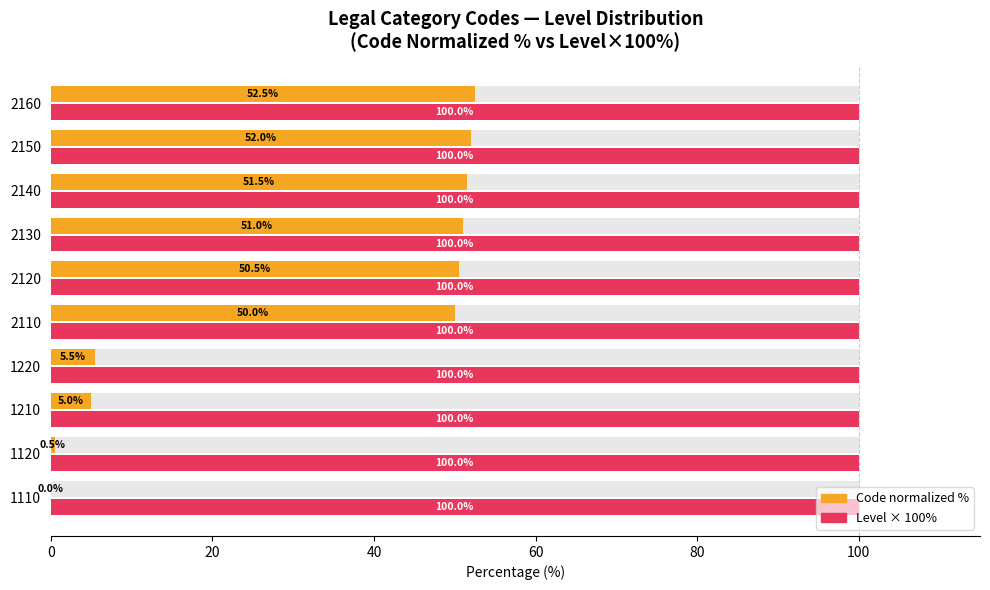

What is the highest value of the Code normalized % series?

52.5